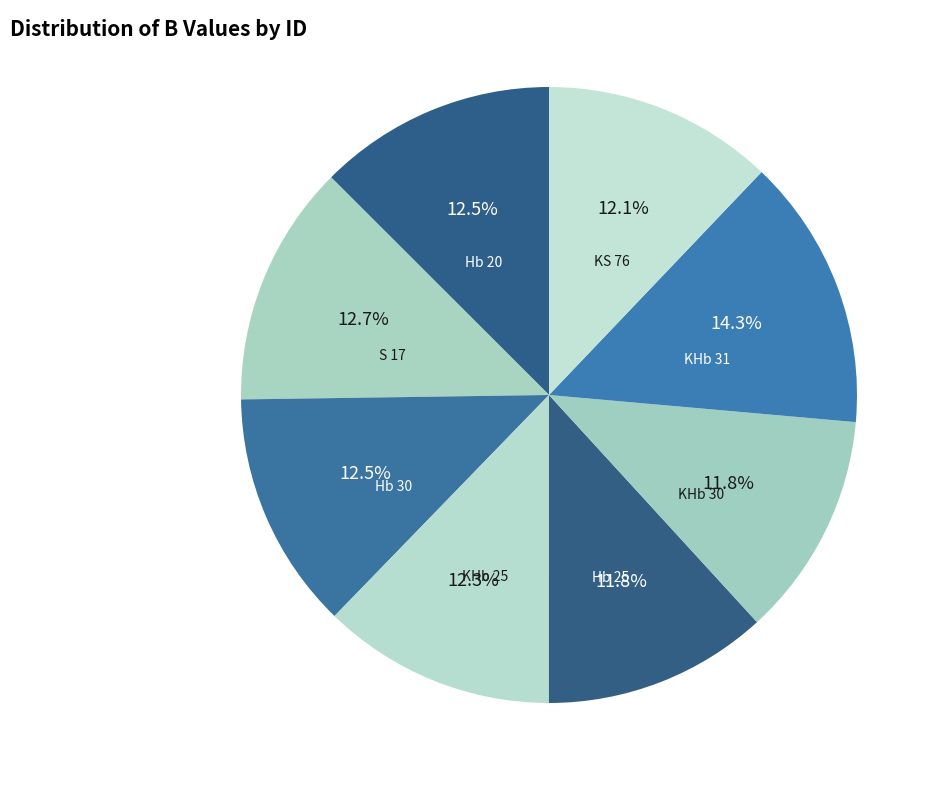

What percentage do KHb 31 and Hb 30 together represent?

26.8%